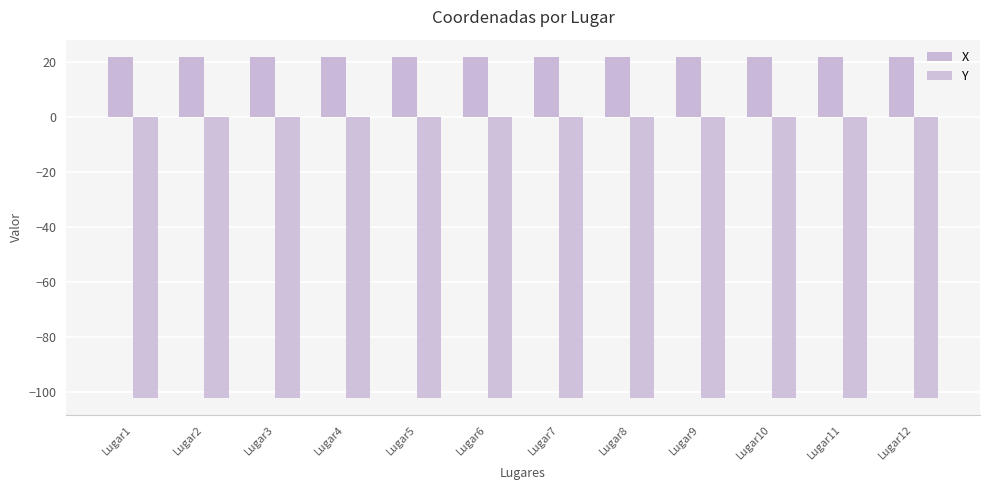

List the series in order of their overall mean, lowest first.

Y, X